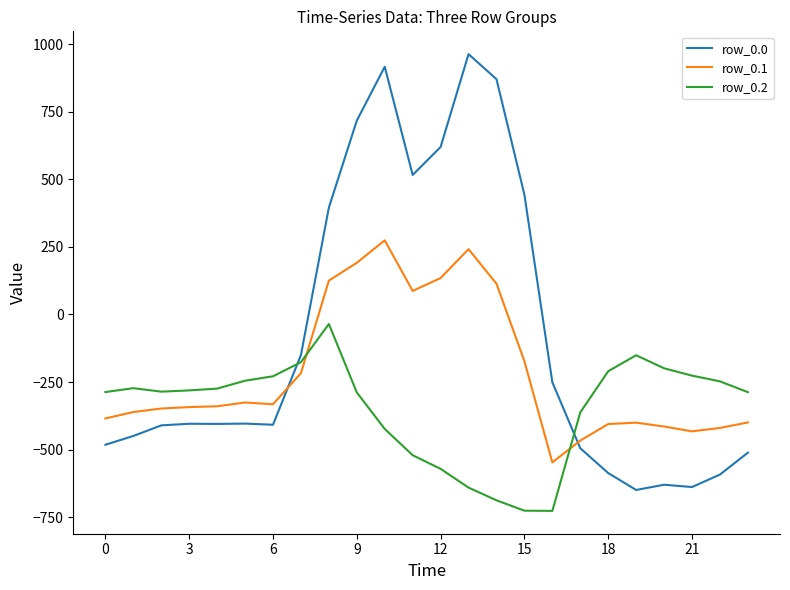

Is this an area chart (filled region under the line)?

No